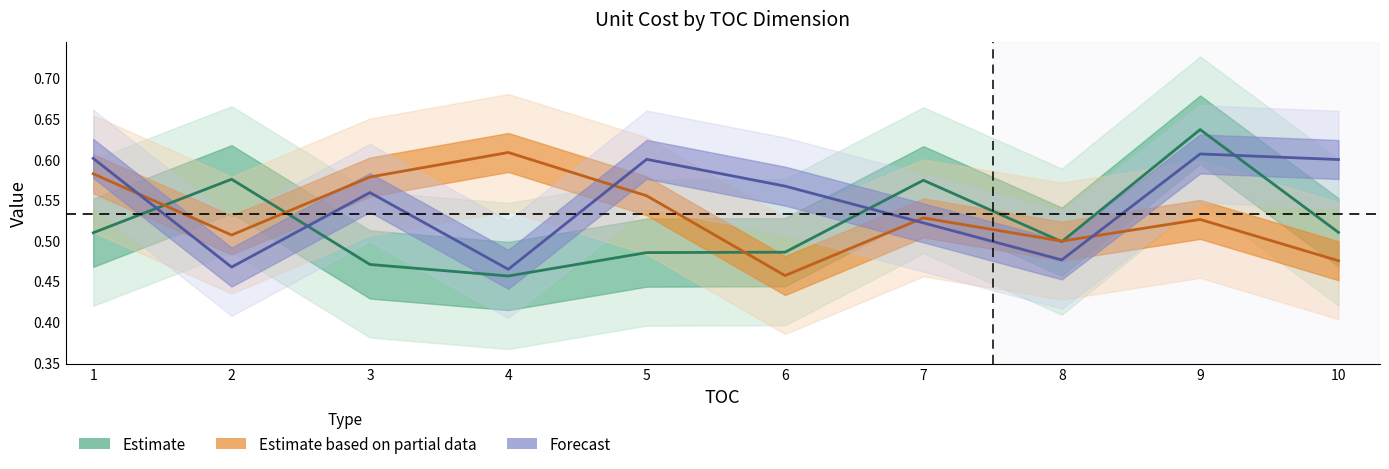

Reading right to left, transcribe all the data shown in this chart.

Estimate: 0.5	0.6	0.5	0.6	0.5	0.5	0.5	0.5	0.6	0.5
Estimate based on partial data: 0.5	0.5	0.5	0.5	0.5	0.6	0.6	0.6	0.5	0.6
Forecast: 0.6	0.6	0.5	0.5	0.6	0.6	0.5	0.6	0.5	0.6